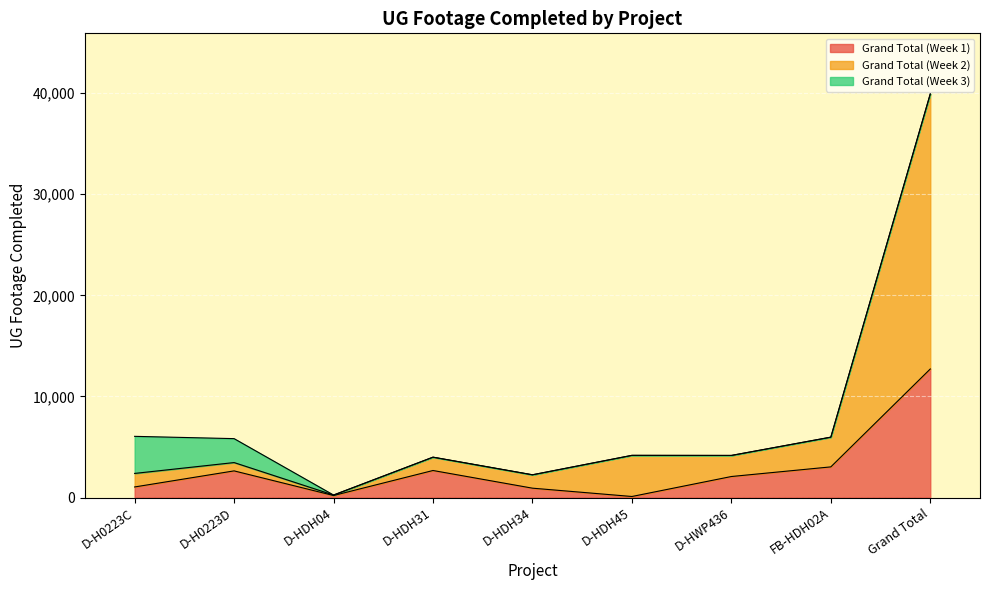

The value of Grand Total (Week 1) at D-HDH31 is 2677. True or false?

True